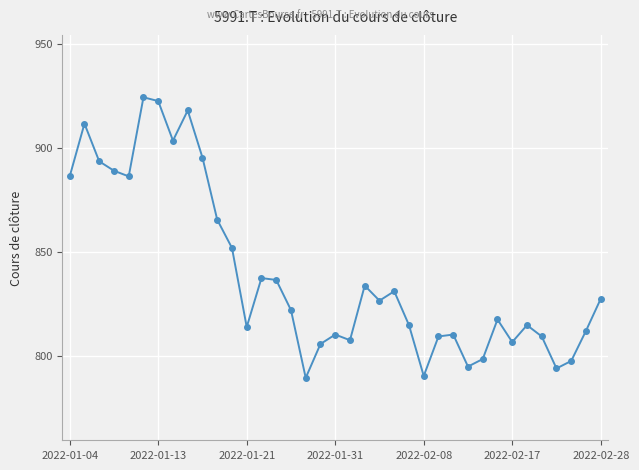

True or false: there are more than 2 points higher than both neighbors.

True